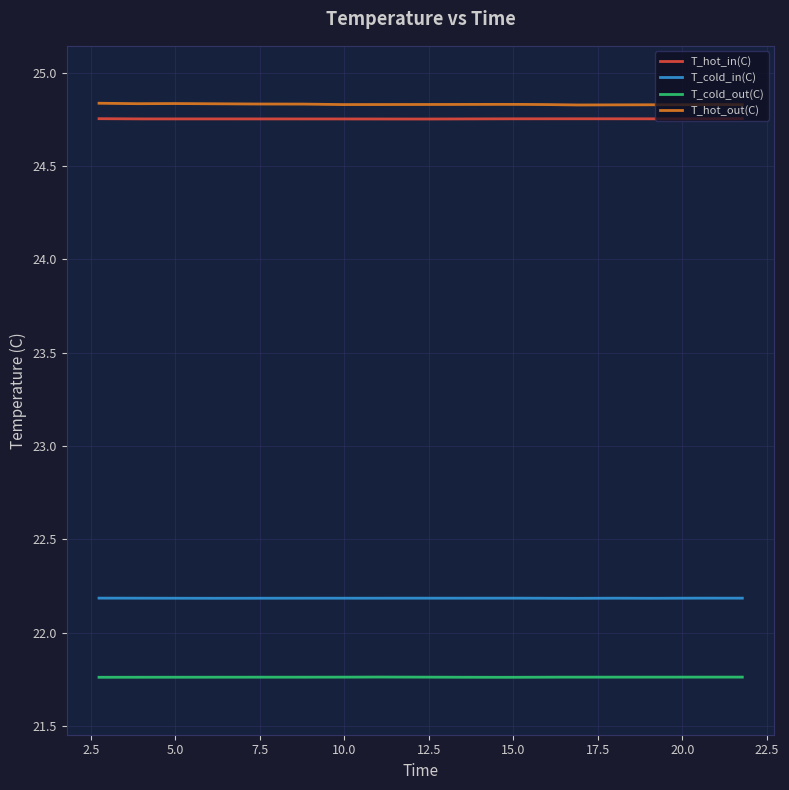

True or false: T_cold_out(C) and T_hot_out(C) cross at least once.

False